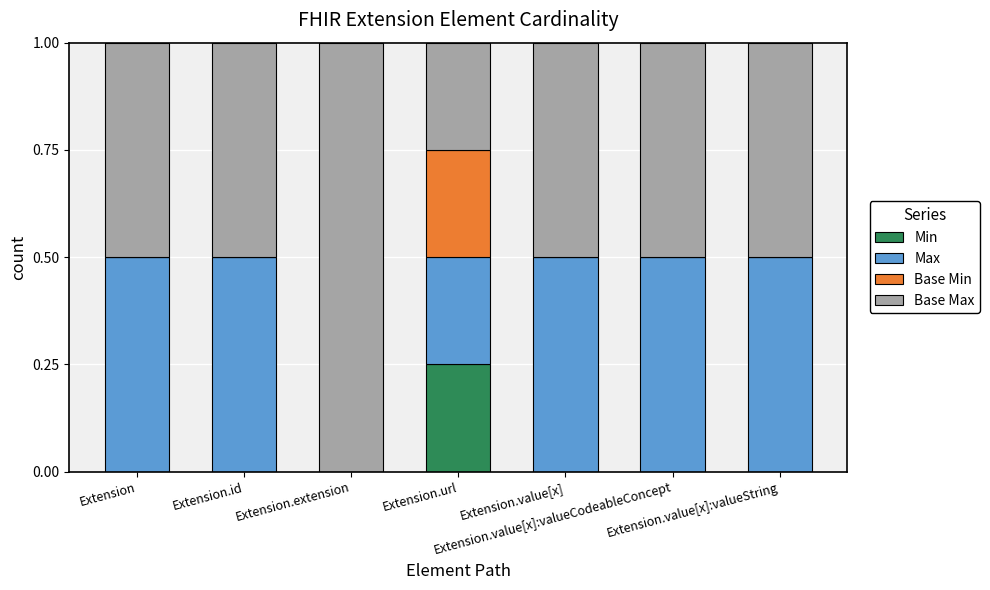

Count the number of categories in the chart.

7